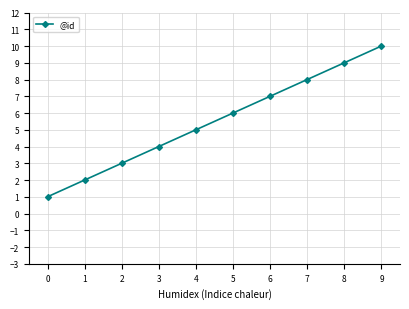

Between 4 and 5, which is larger?

5